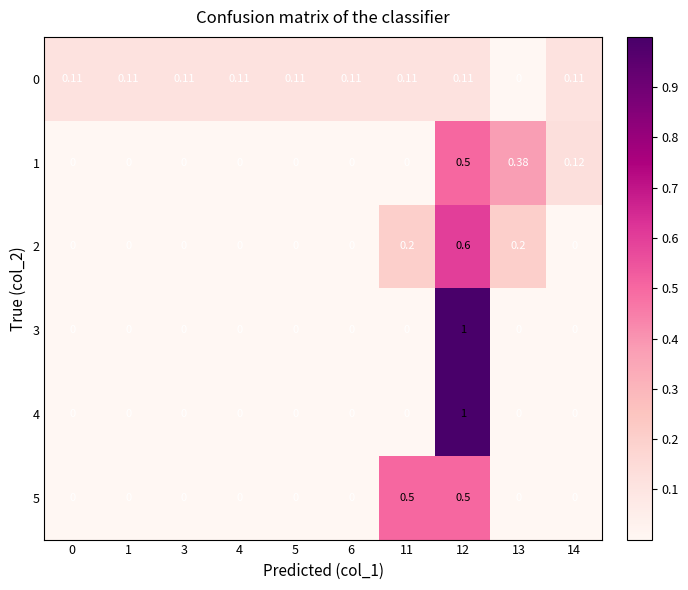

Is the value of 0 at 12 greater than the value of 2 at 3?

Yes